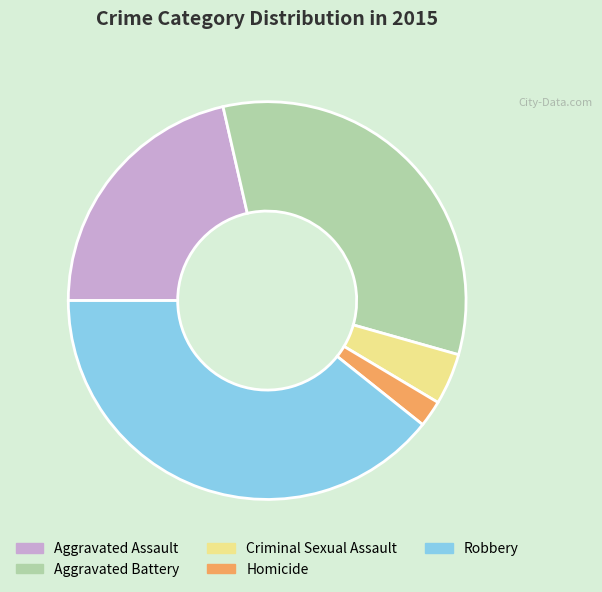

Is it true that Aggravated Assault is 21% of the pie?

True